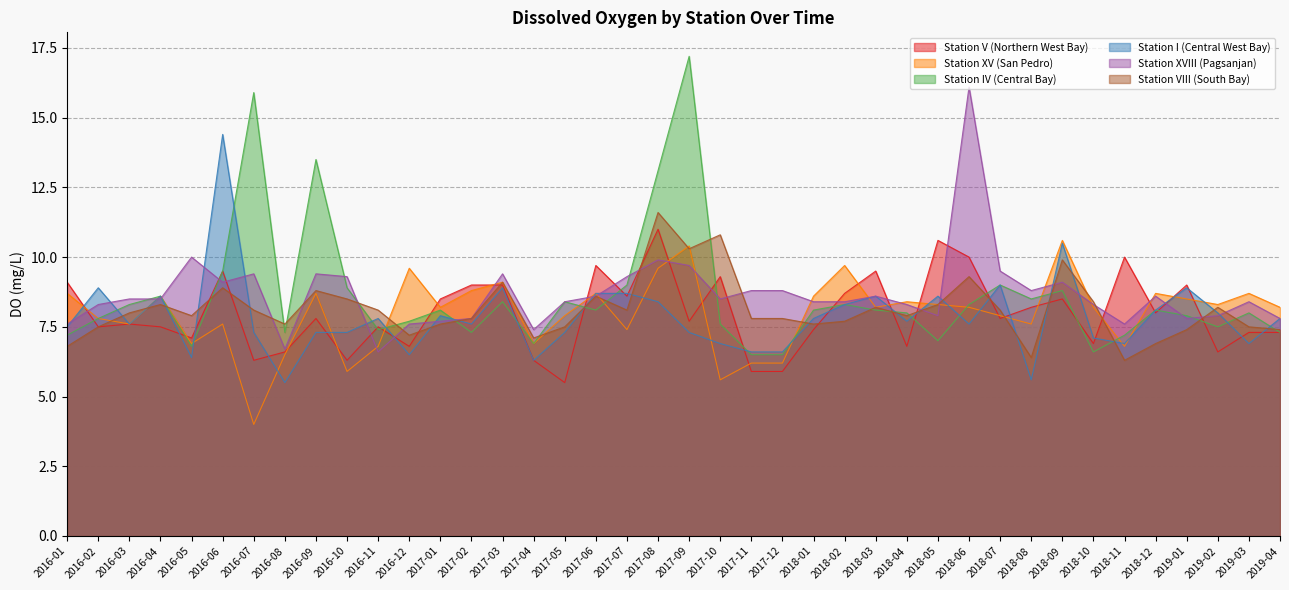

Which series changed the most between 2017-07 and 2018-02?

Station XV (San Pedro)